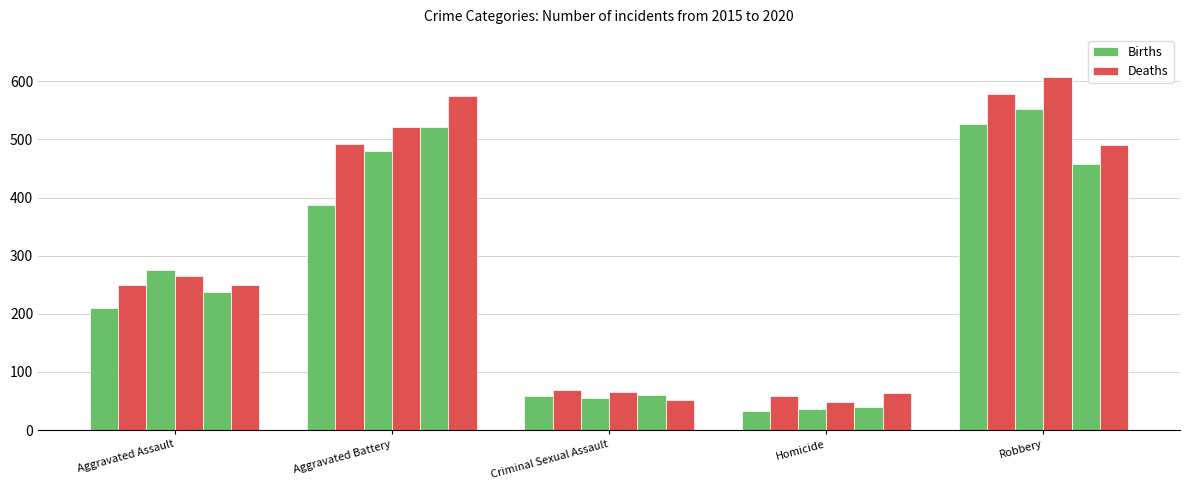

What is the value of the Deaths bar at the 4th from the left?

59